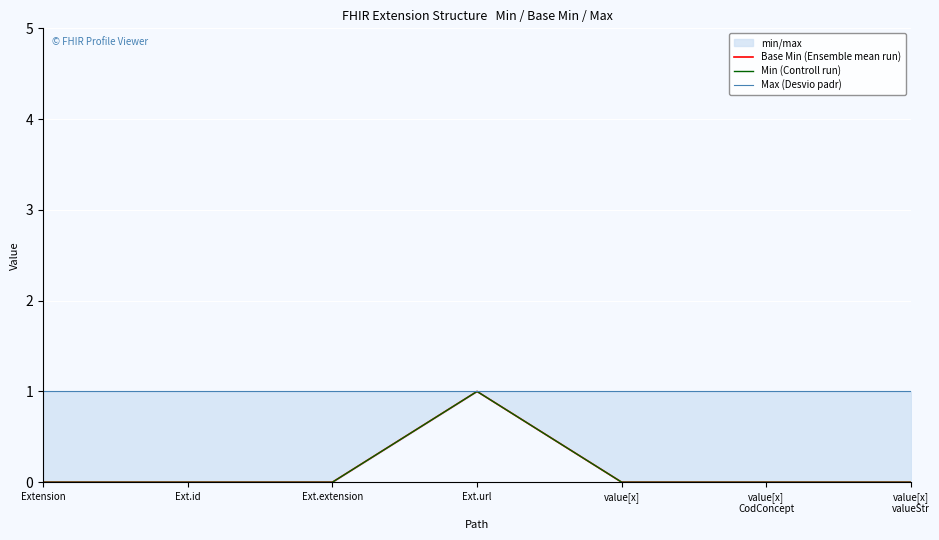

At which category is the sum across all series the highest?

Ext.url